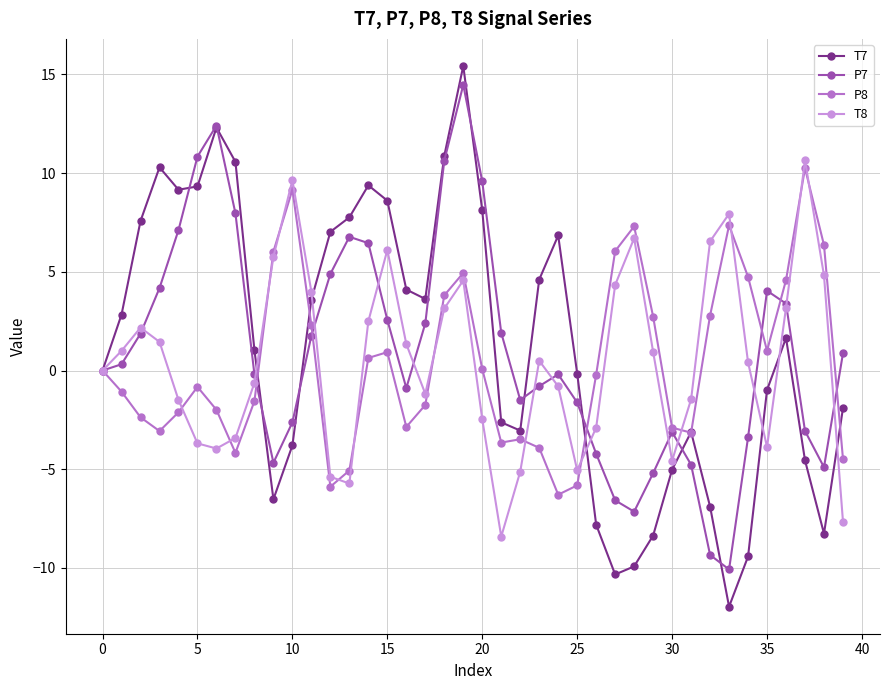

What is the value of the P8 point at the 17th from the left?

-2.9